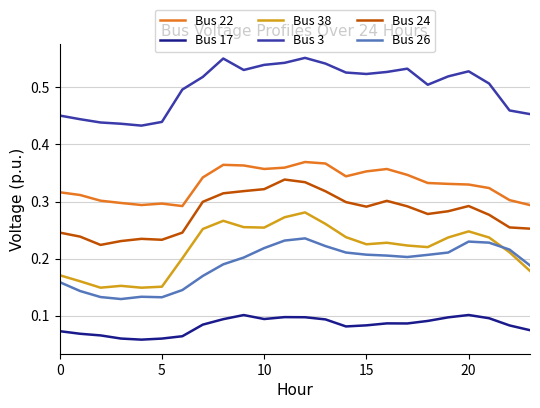

True or false: Bus 38 and Bus 17 intersect in this chart.

False